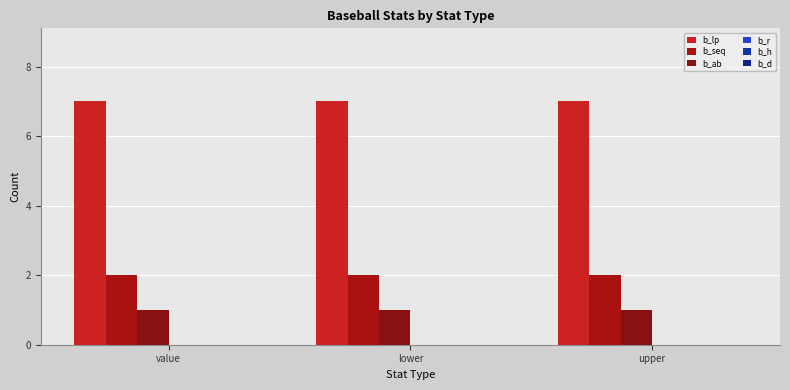

Does the chart contain stacked bars?

No